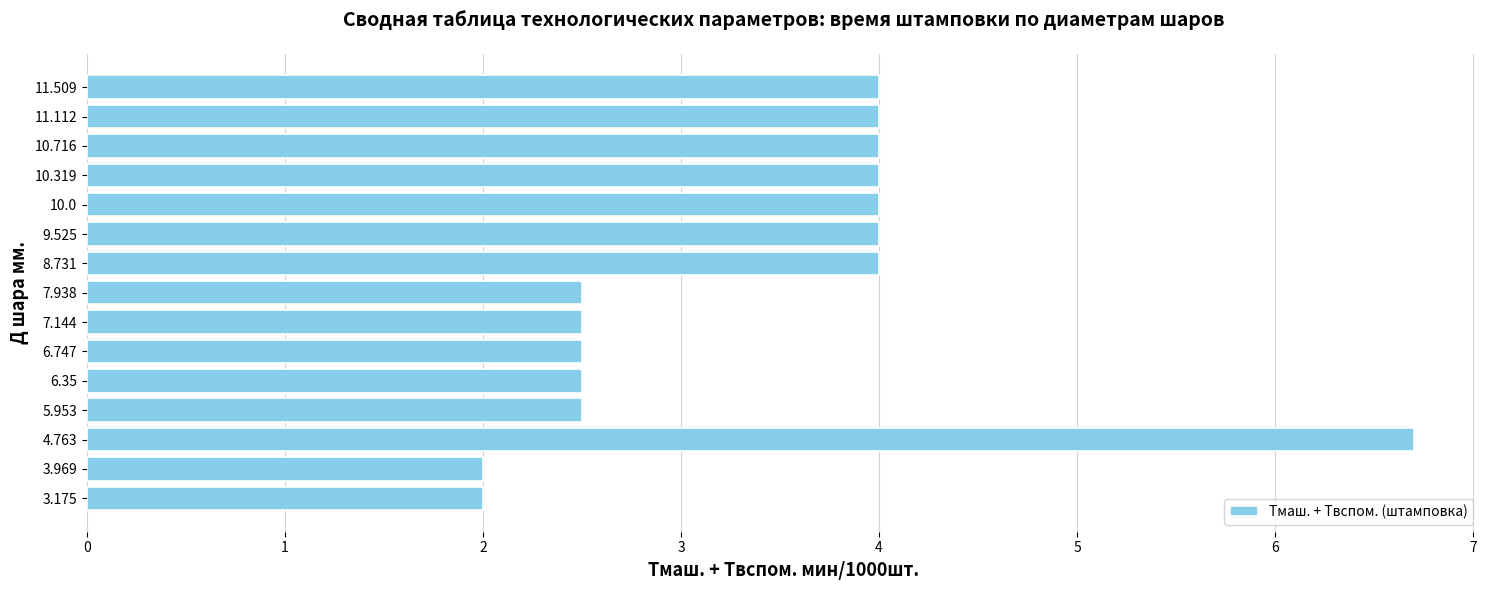

Reading bottom to top, extract all data points from this chart.

3.175=2.0	3.969=2.0	4.763=6.7	5.953=2.5	6.35=2.5	6.747=2.5	7.144=2.5	7.938=2.5	8.731=4.0	9.525=4.0	10.0=4.0	10.319=4.0	10.716=4.0	11.112=4.0	11.509=4.0